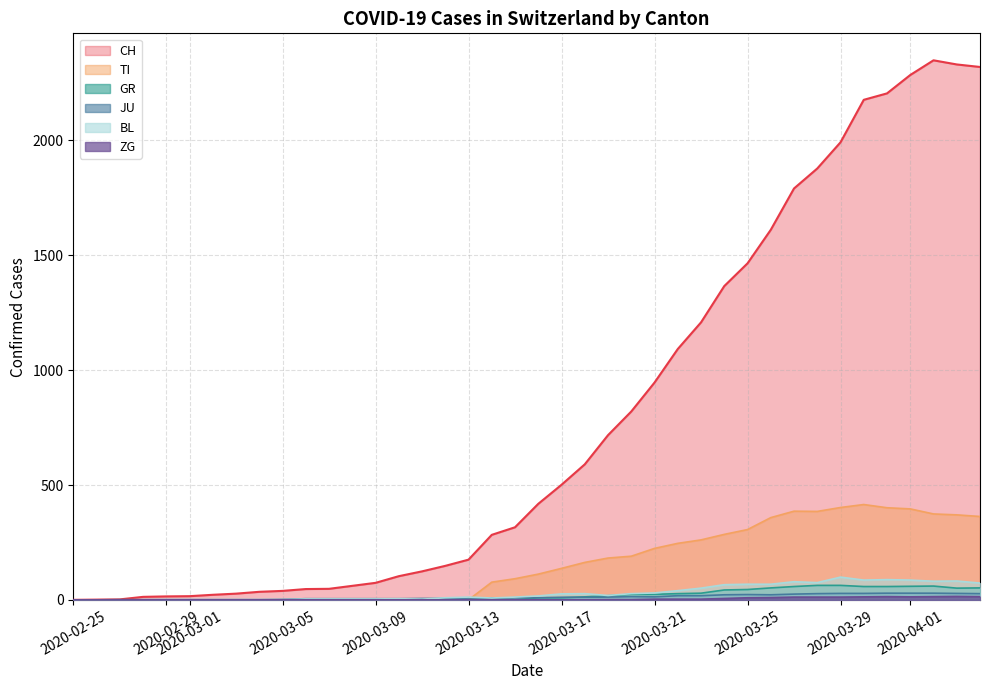

Which series has the largest total across all categories?

CH